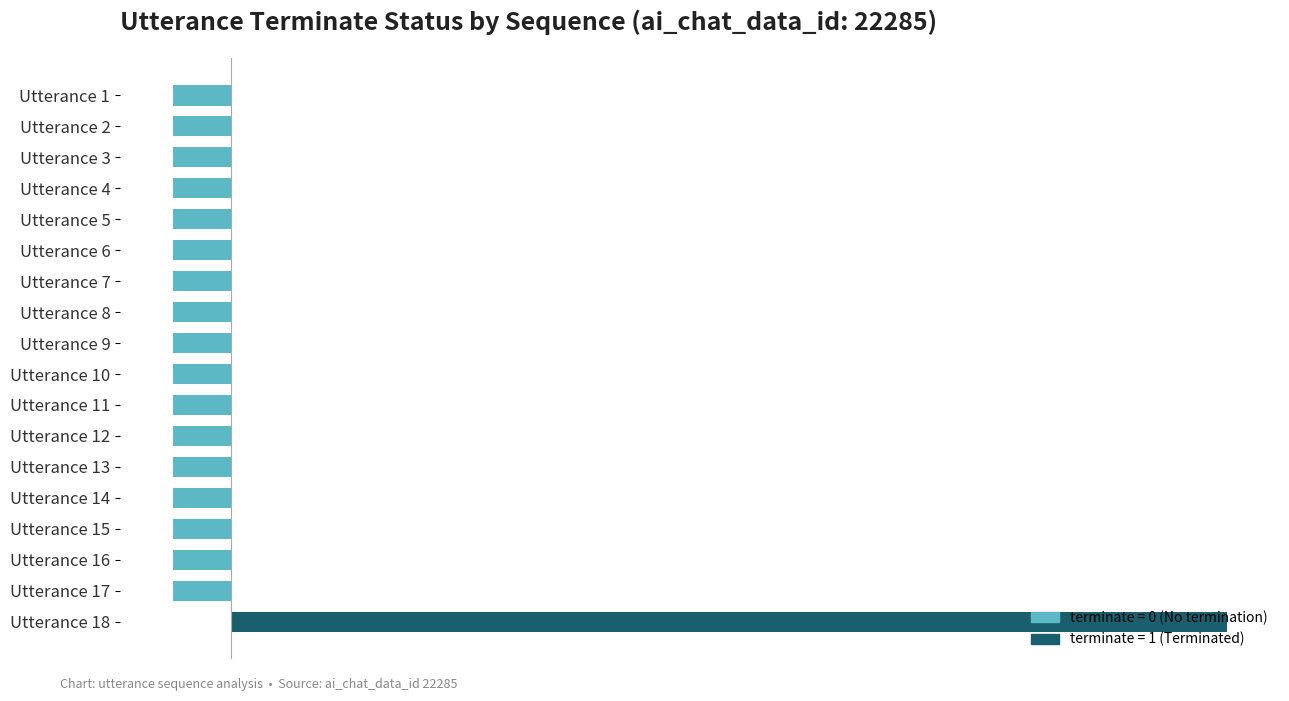

How many bars are there in total?

18